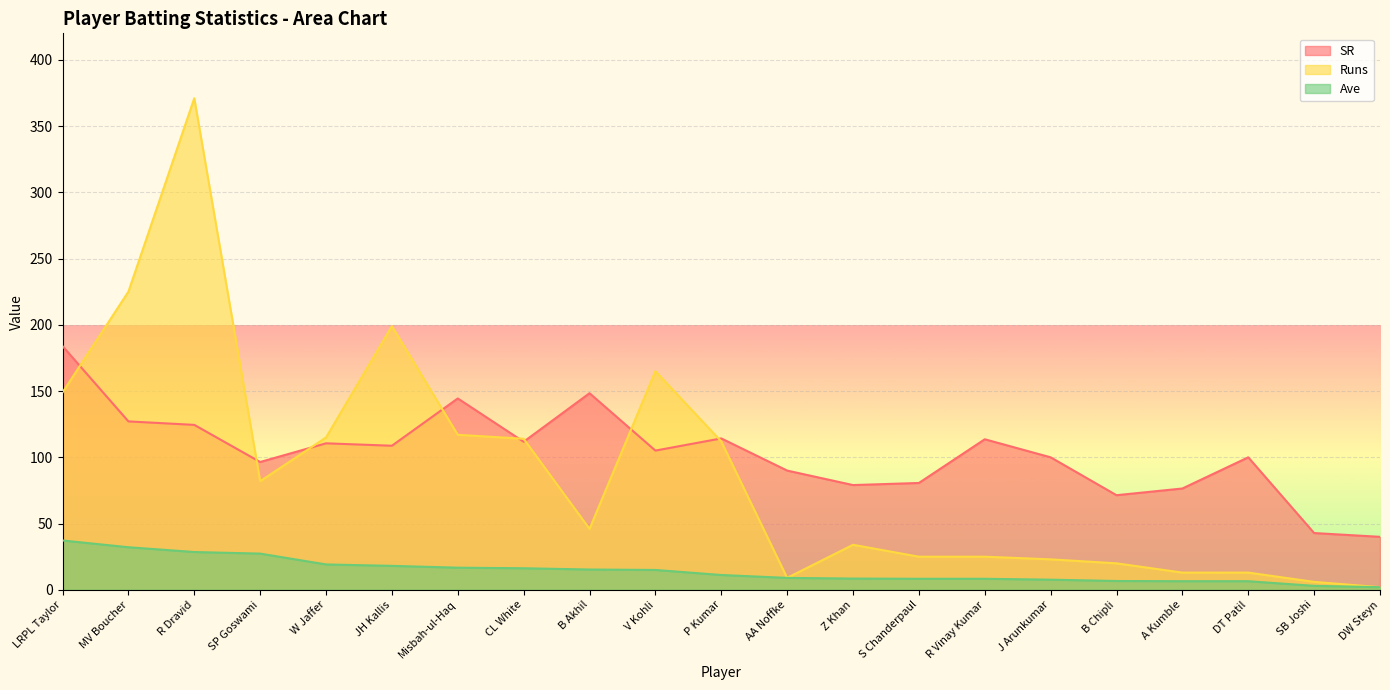

The Runs series shows 9.7 at SB Joshi. True or false?

False